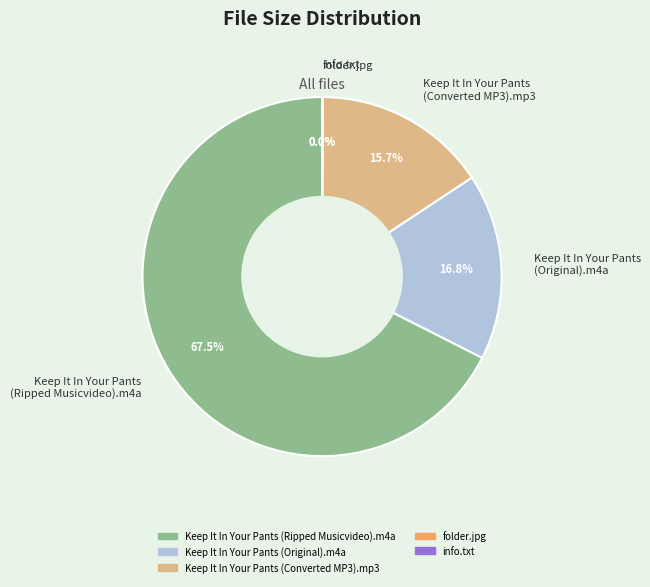

Is the sum of Keep It In Your Pants (Converted MP3).mp3 and Keep It In Your Pants (Original).m4a greater than half?

No